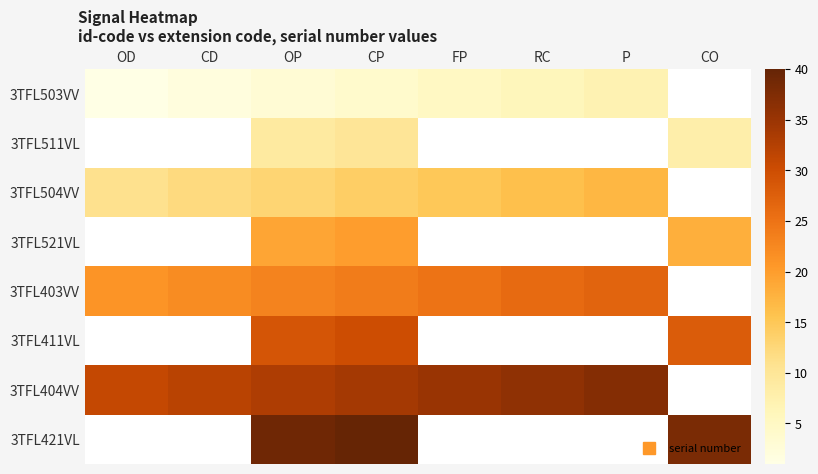

How many positive values does the 3TFL411VL series have?

3